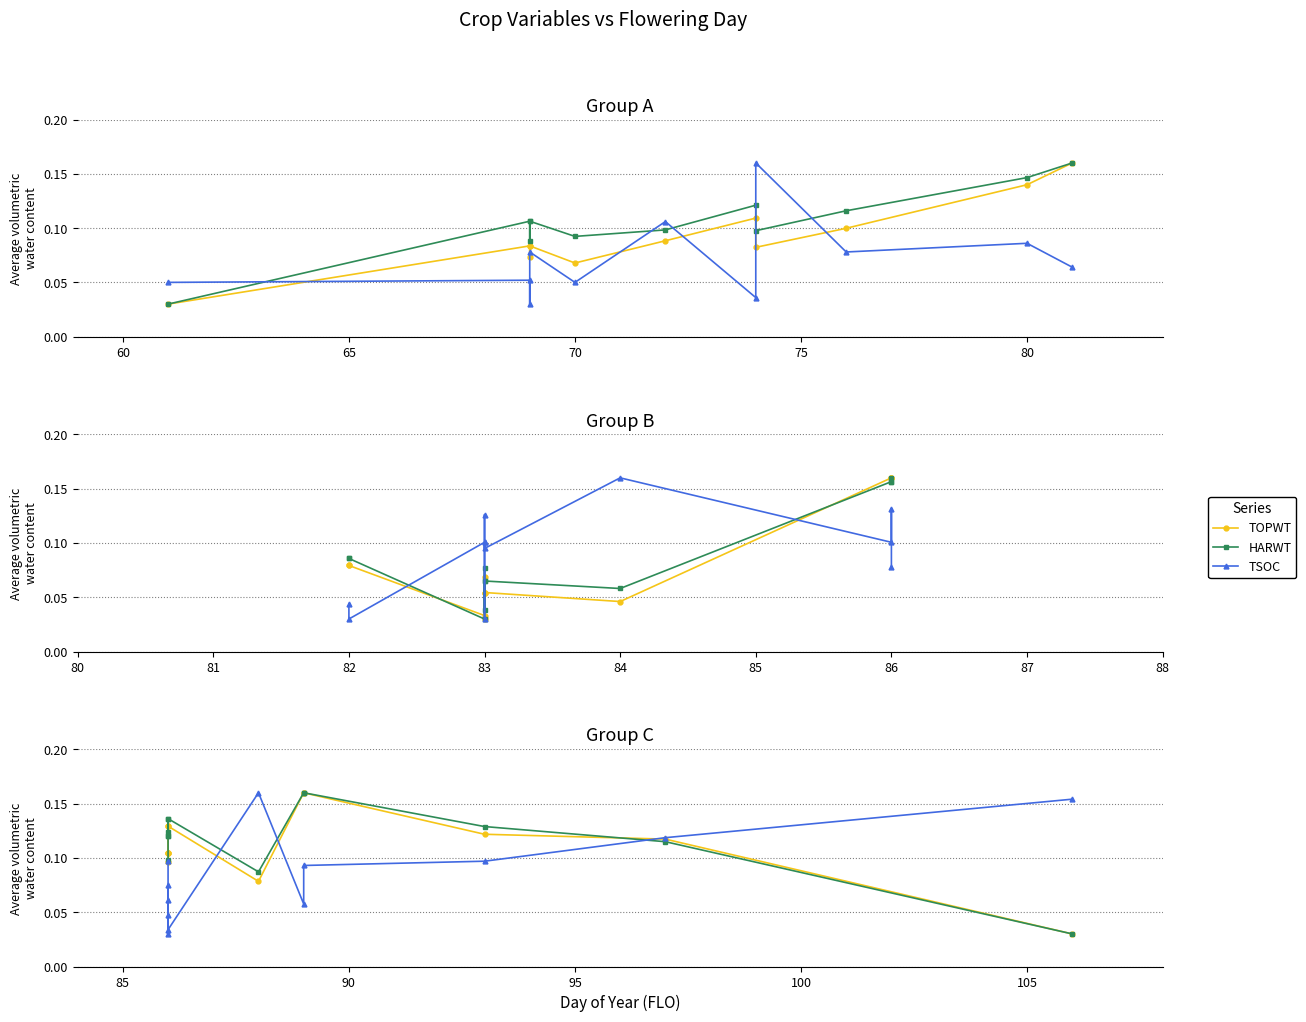

What are all the series names shown in the legend?

TOPWT, HARWT, TSOC